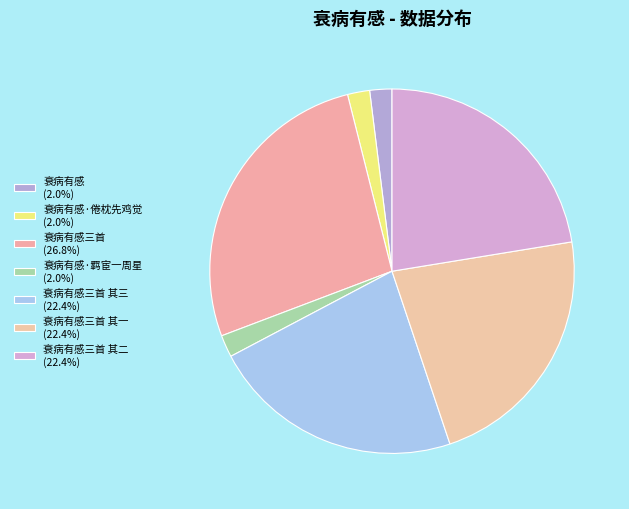

How many segments does this pie chart have?

7